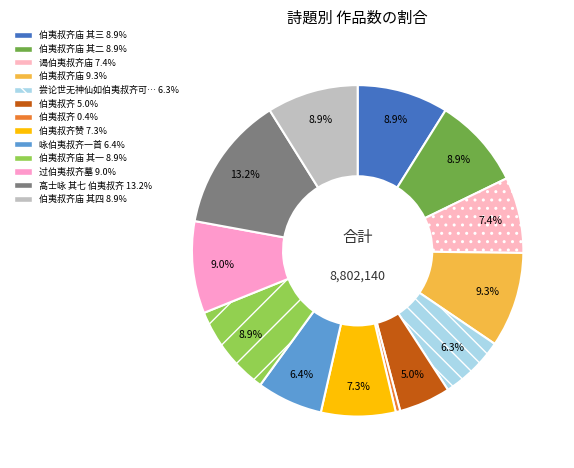

How many slices are in this pie chart?

13